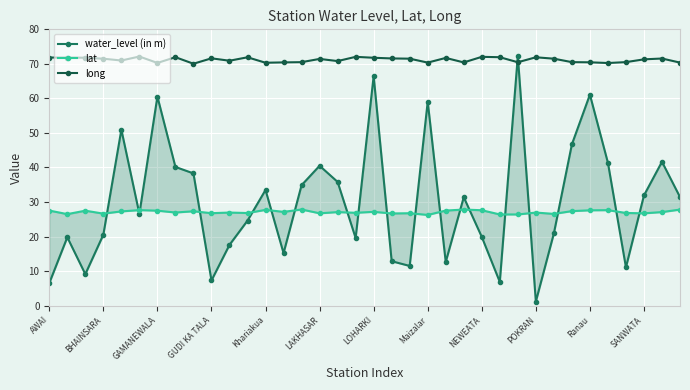

Between 29 and 19, which is larger?

29